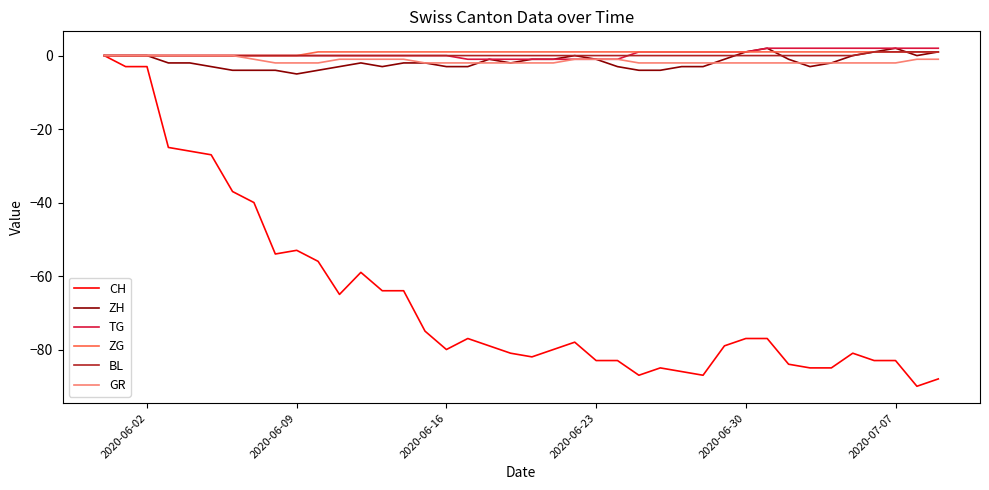

What is the smallest value displayed?

-90